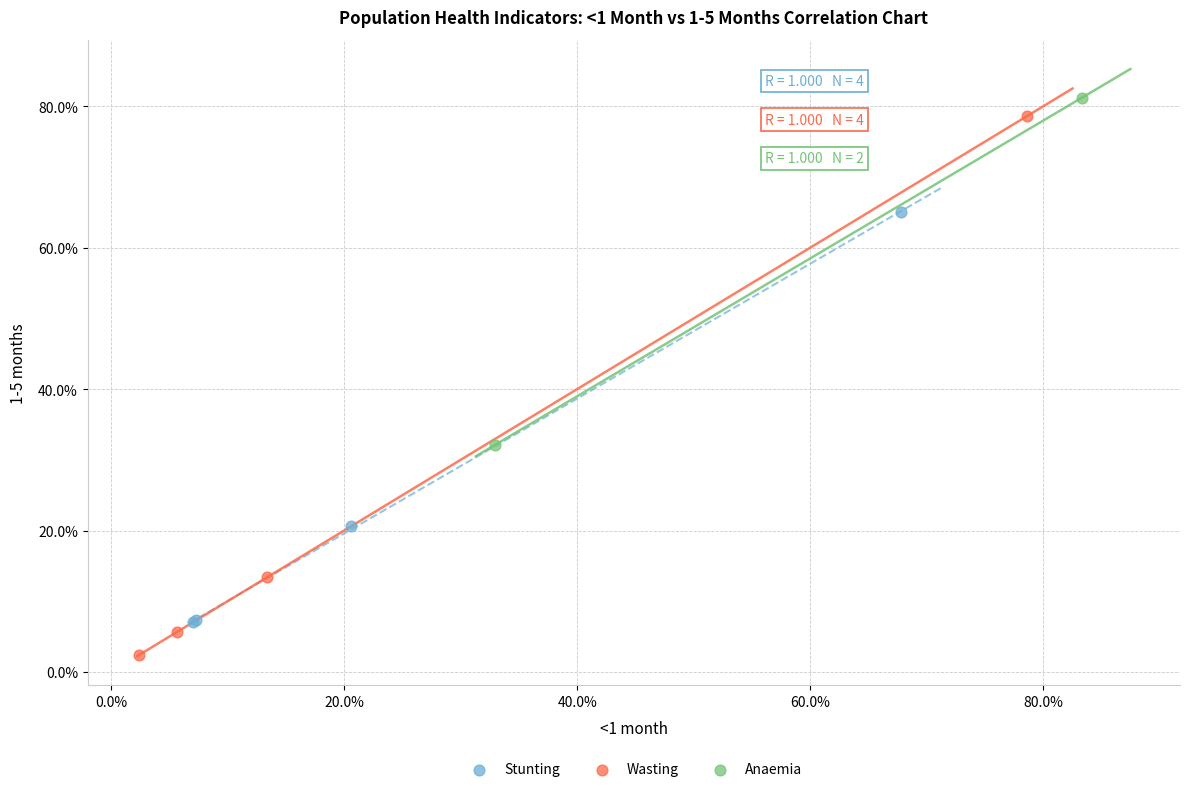

Which series contains the lowest Y value?

Wasting